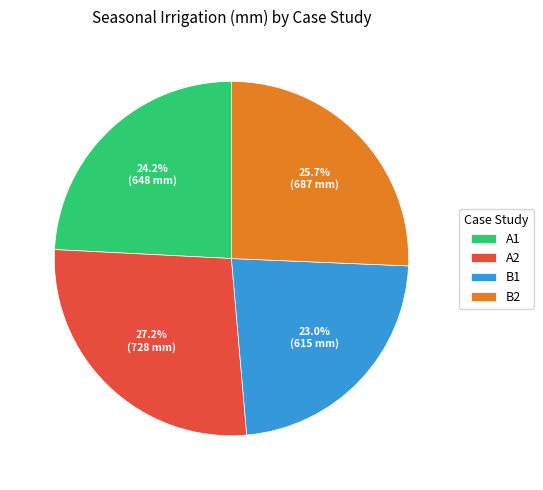

Is there any slice that represents more than half of the pie?

No